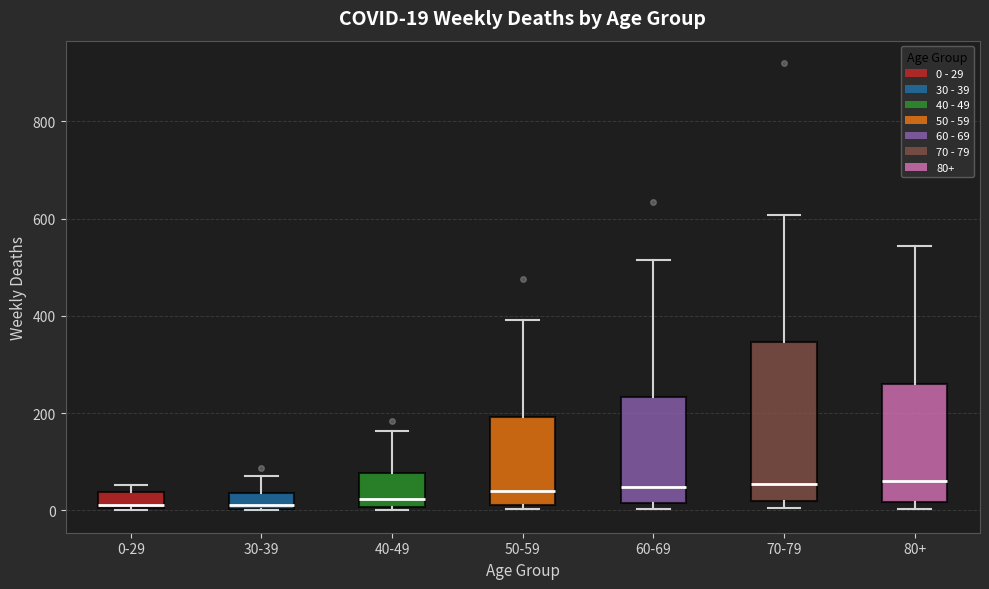

Comparing the boxes themselves (not the whiskers), which one is the tallest?

70-79